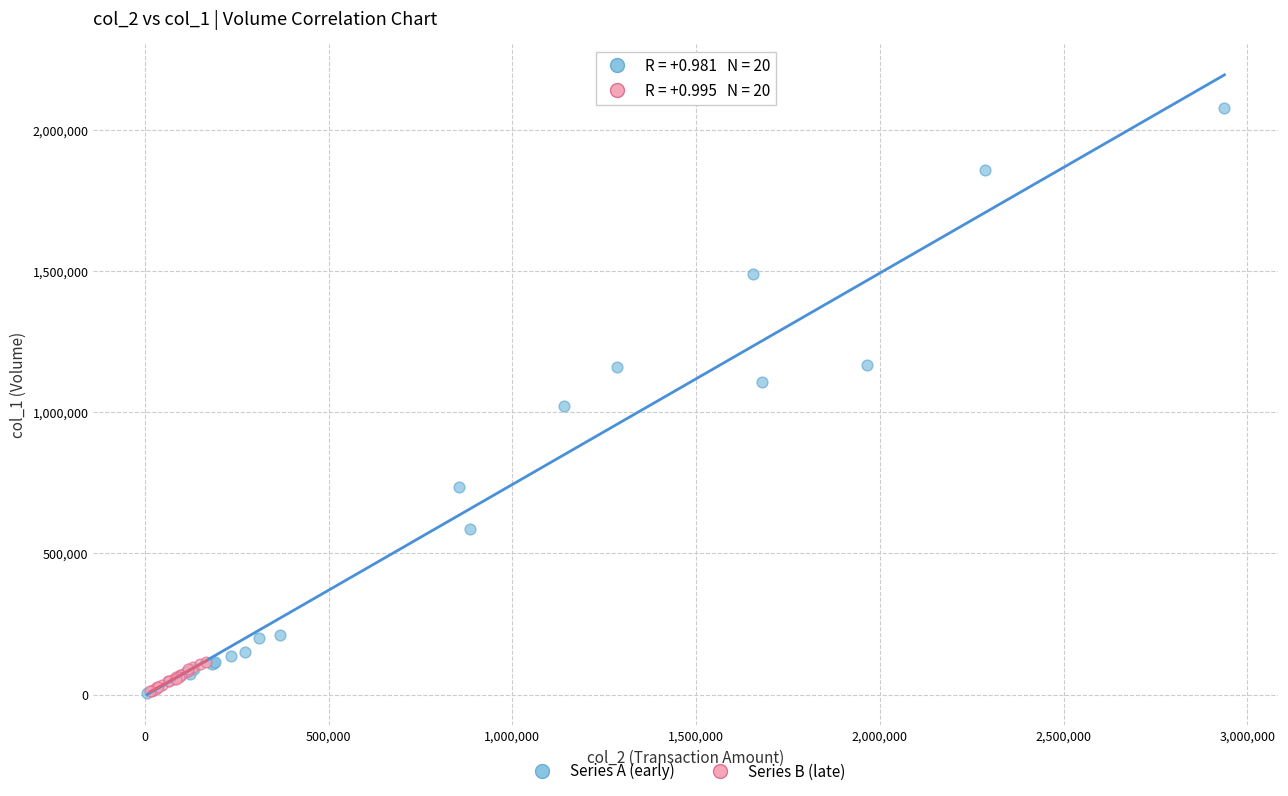

Which series contains the highest Y value?

Series A (early)